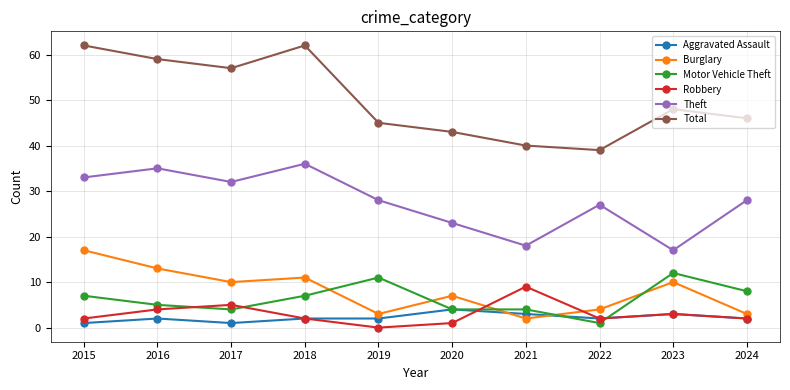

What is the sum of the Burglary values at 2015 and 2017?

27